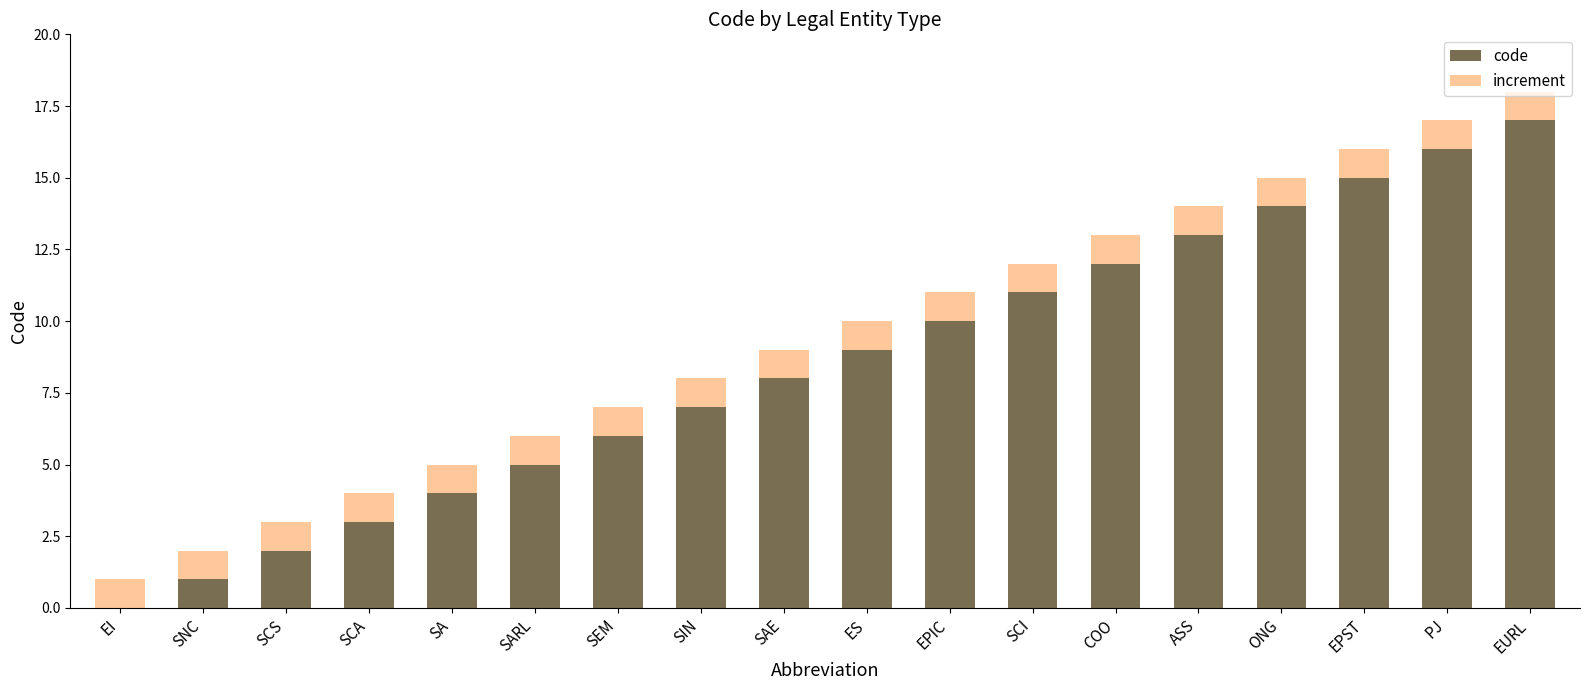

What is the total value across all series at COO?

13